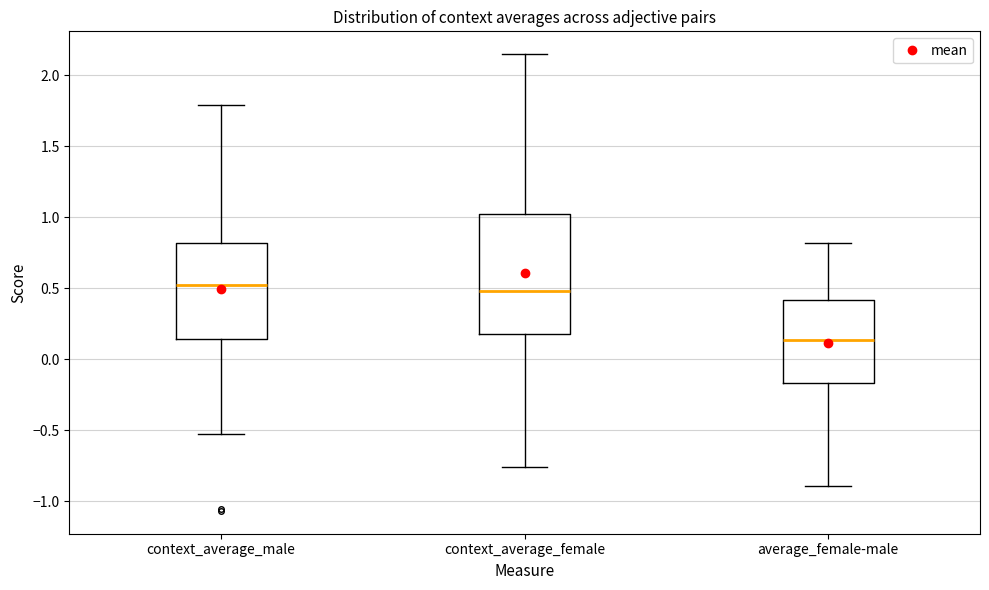

Which box is the tallest, from its lower edge to its upper edge?

context_average_female